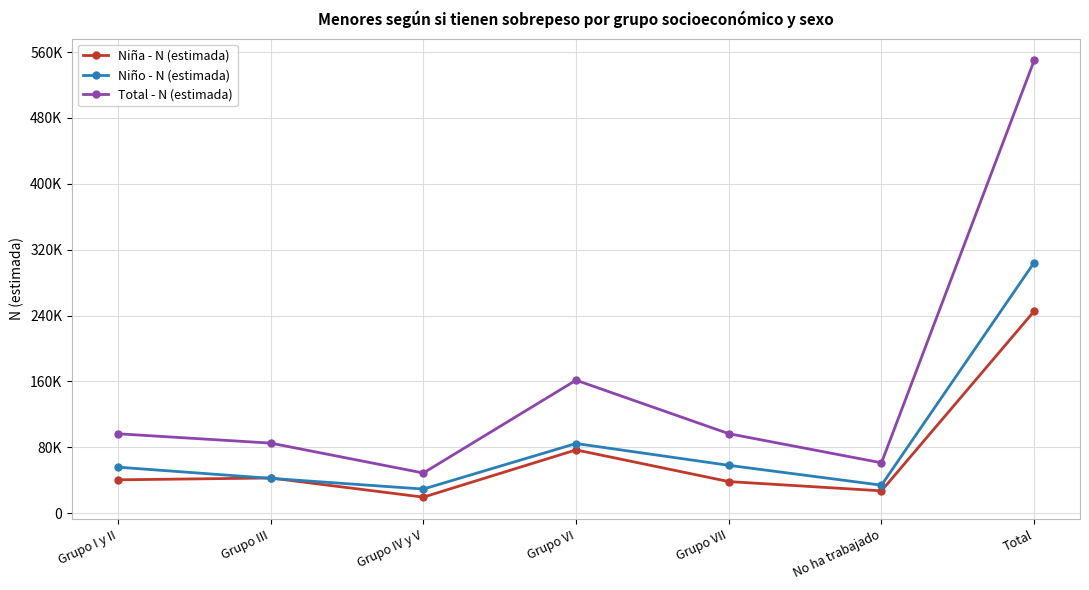

What is the total value across all series at Grupo VI?

323119